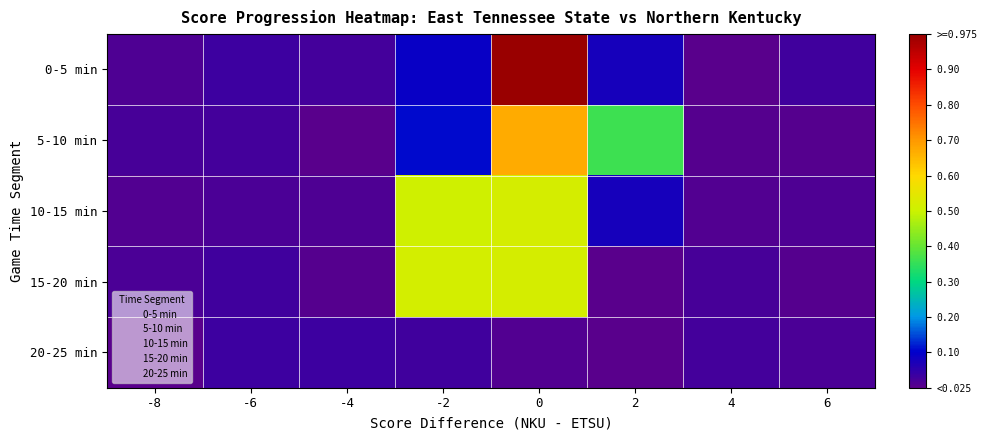

Which series has the largest total across all categories?

0-5 min